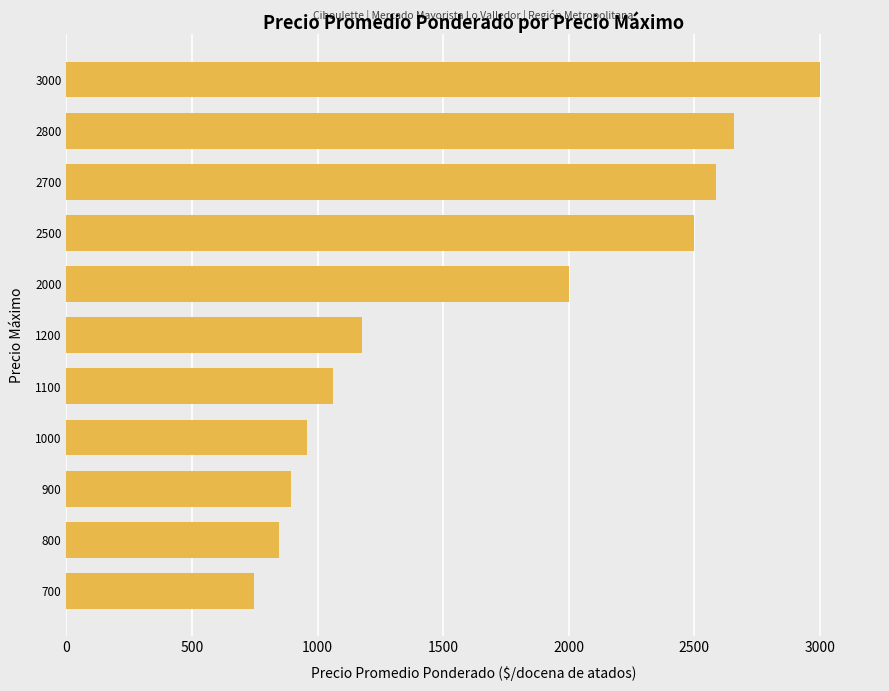

What is the difference between the values at 2000 and 2500?

500.0